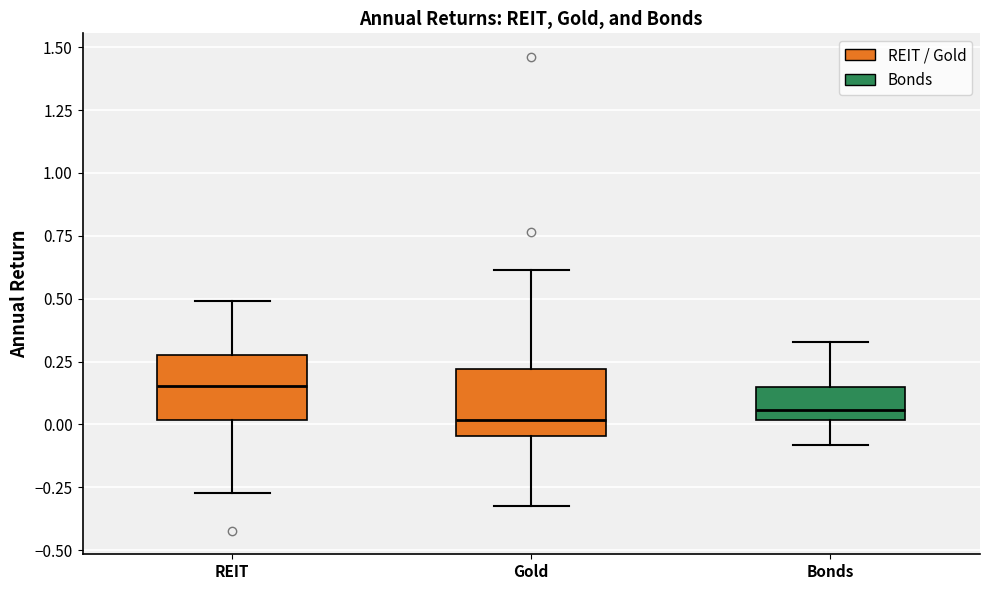

Reading left to right, read every box against the y-axis: the position of its median line, the range the box covers, and the ends of its whiskers. The values are not printed on the chart, so give them approximately, as read against the axis.

REIT: median 0.15, box 0.00 to 0.25, whiskers -0.25 to 0.50
Gold: median 0.00, box -0.05 to 0.20, whiskers -0.35 to 0.60
Bonds: median 0.05, box 0.00 to 0.15, whiskers -0.10 to 0.35